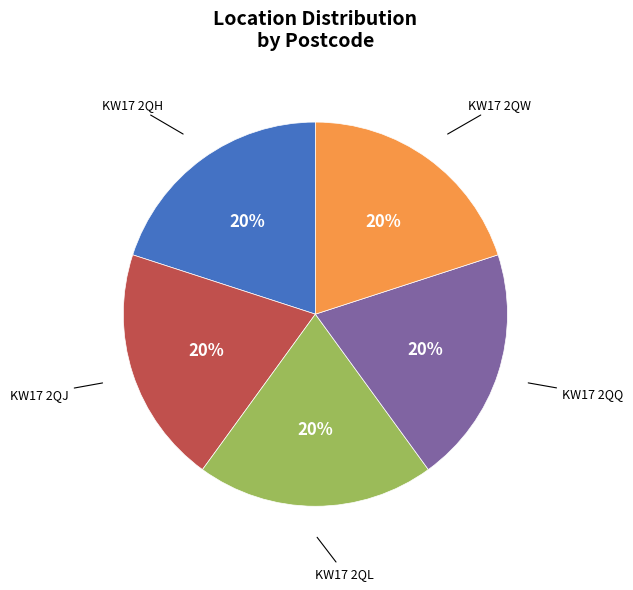

The KW17 2QQ slice represents 20% of the pie. True or false?

True